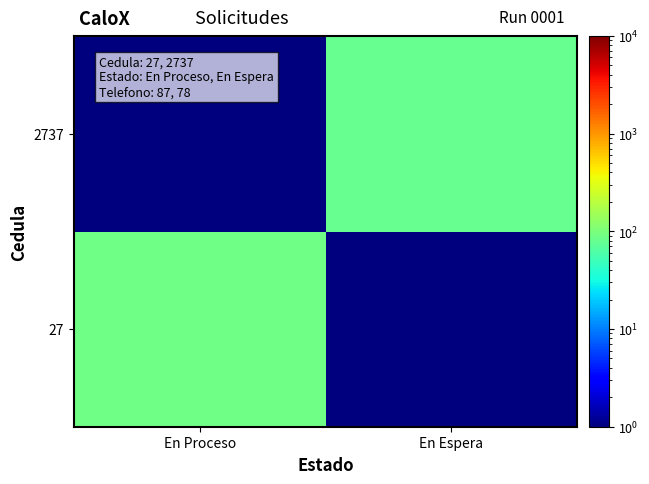

What is the minimum value shown in the chart?

0.5